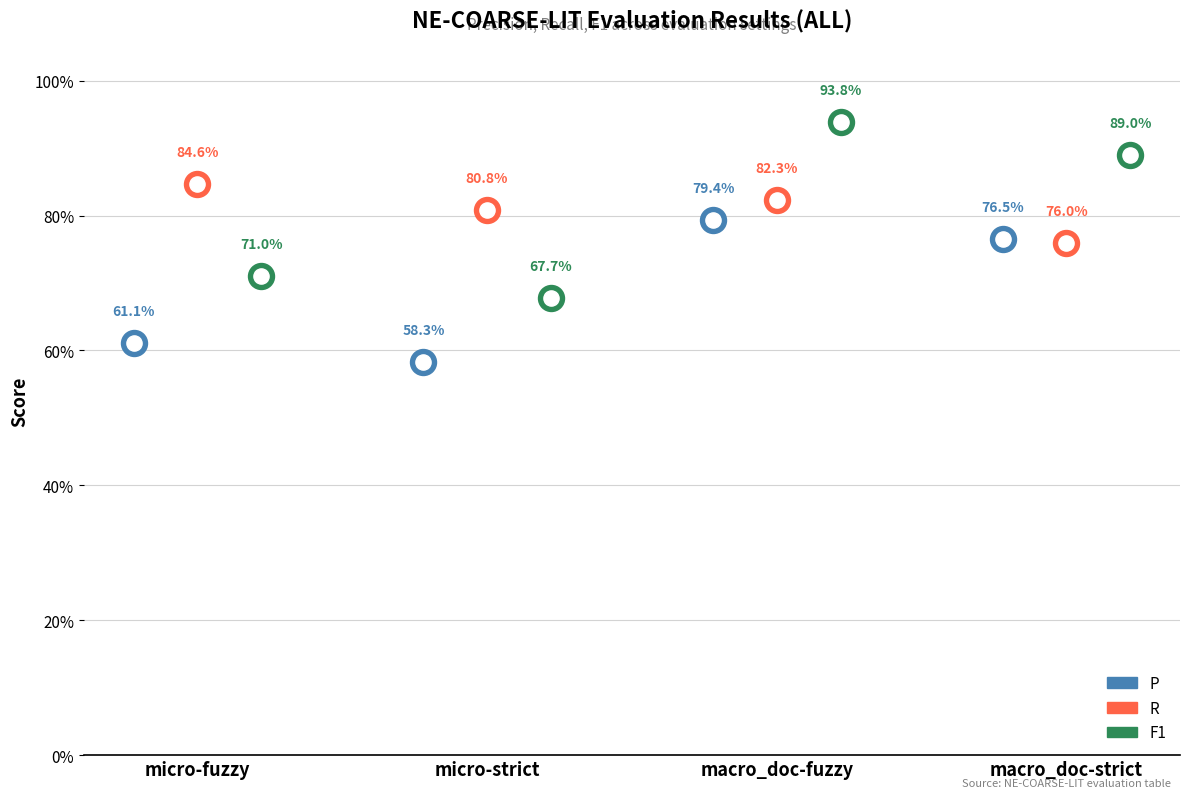

At how many categories does at least one series exceed 0?

4